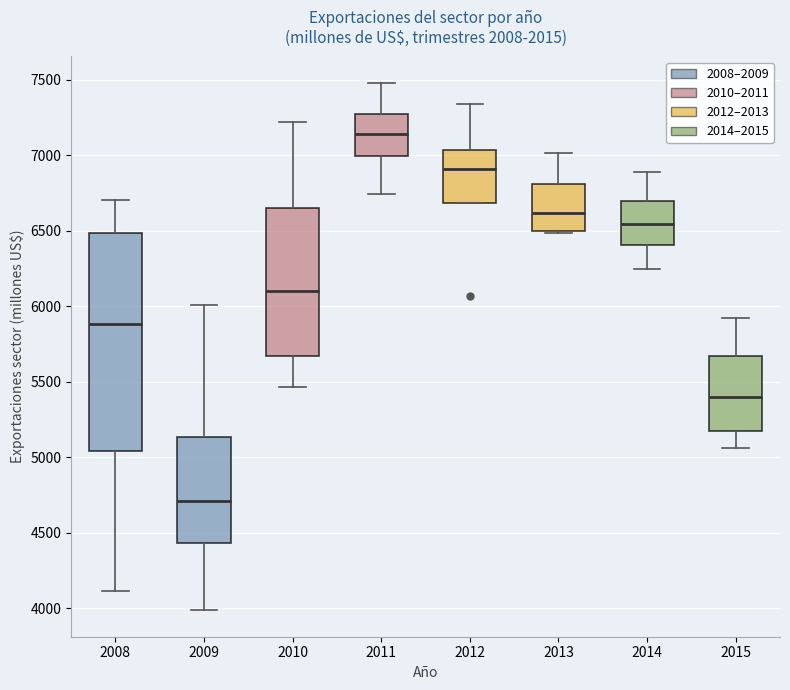

Where does the median line of the box at x = 2008 sit on the y-axis? The values are not printed on the chart, so give them approximately, as read against the axis.

5900